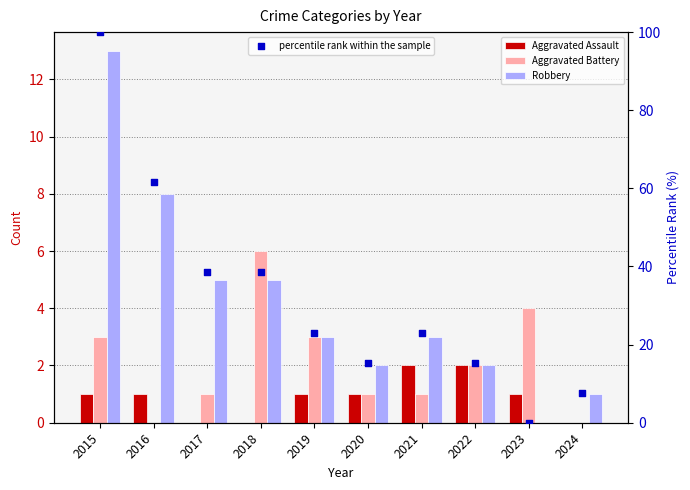

At how many categories does at least one series exceed 48?

2